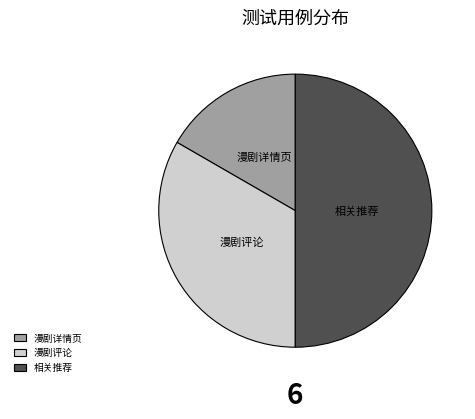

Rank the categories by value from highest to lowest.

相关推荐, 漫剧评论, 漫剧详情页